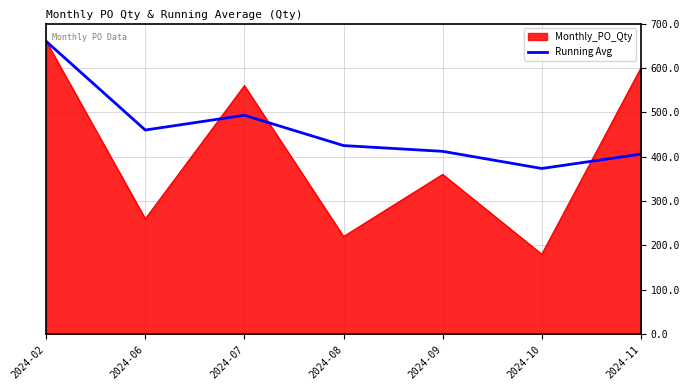

The value of Monthly_PO_Qty at 2024-09 is 360.0. True or false?

True